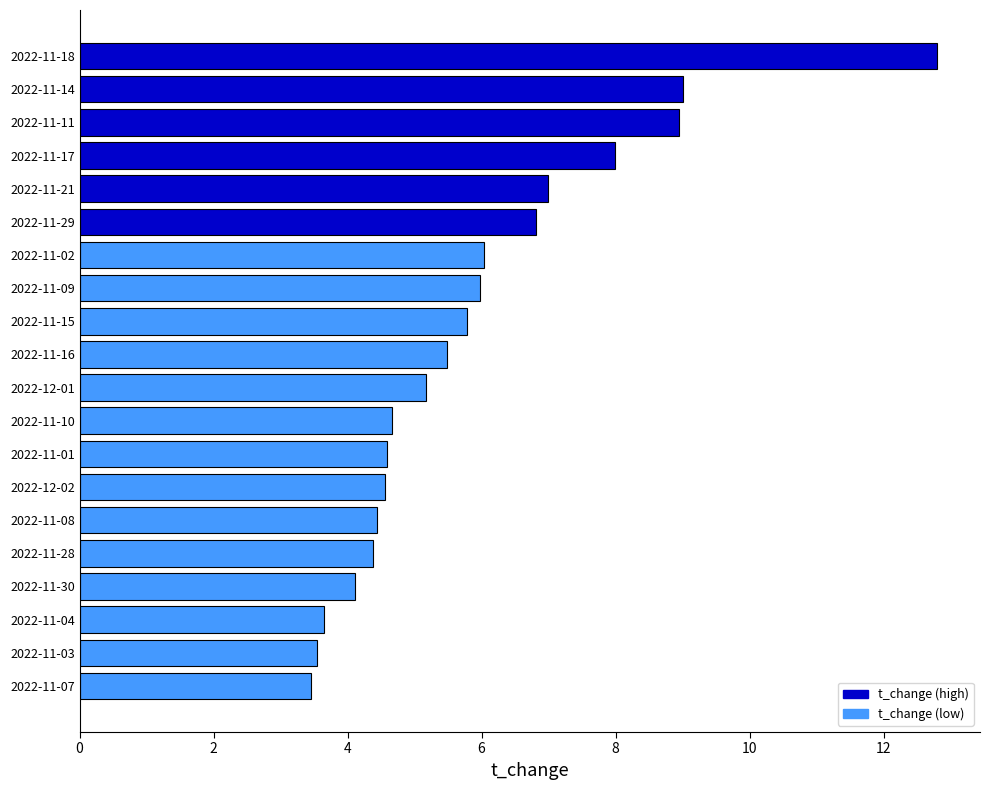

Which category has the highest value across all series?

2022-11-18